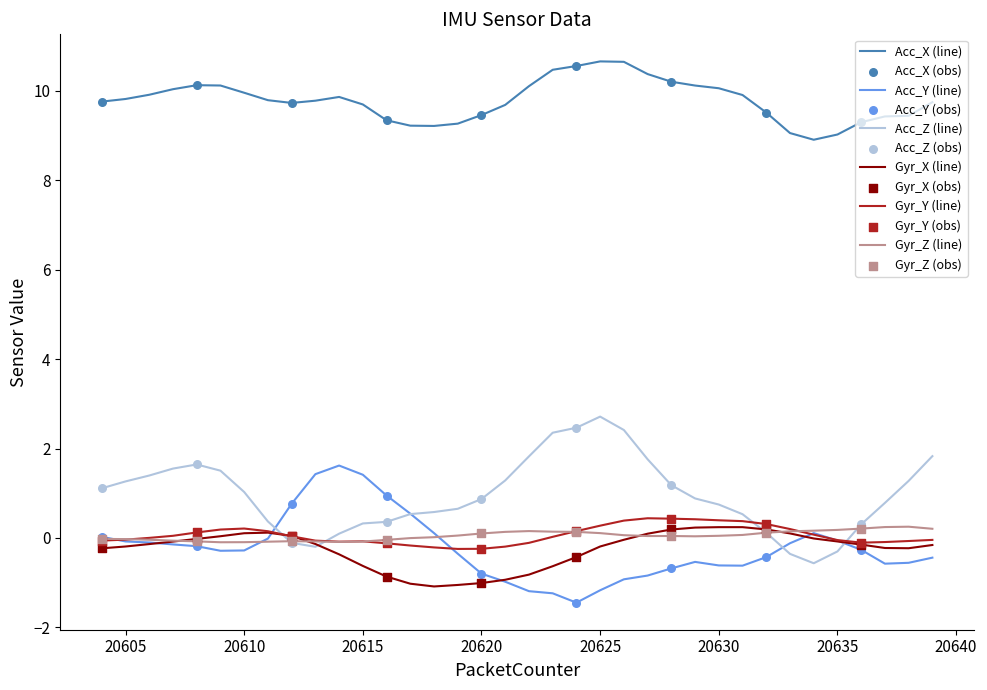

At how many categories does at least one series exceed 4?

36